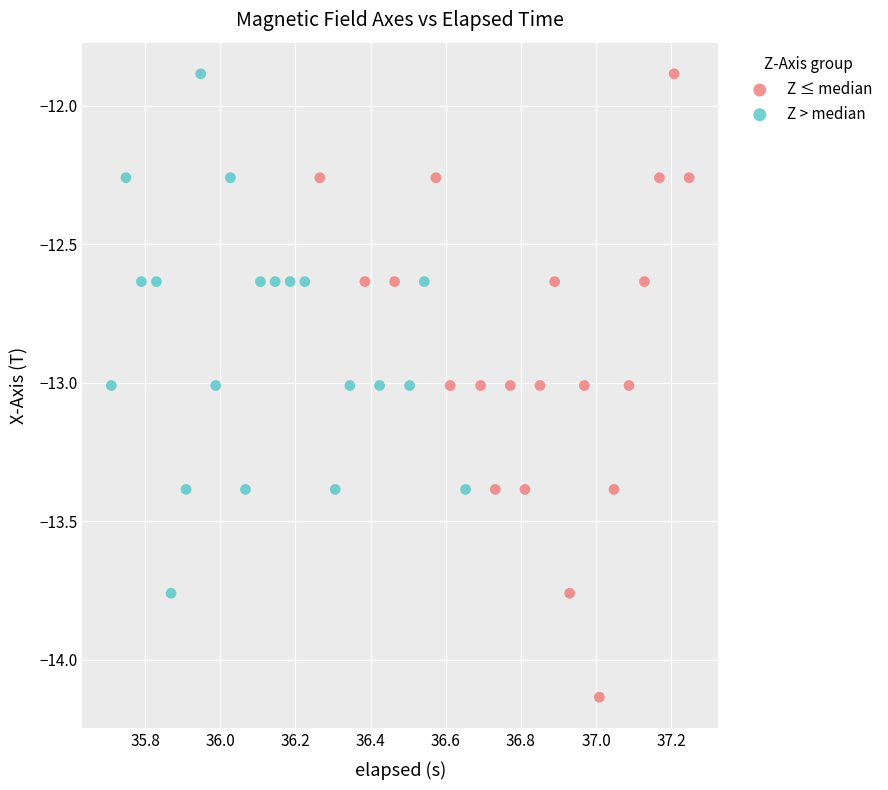

Which series has the widest spread of Y values?

Z ≤ median